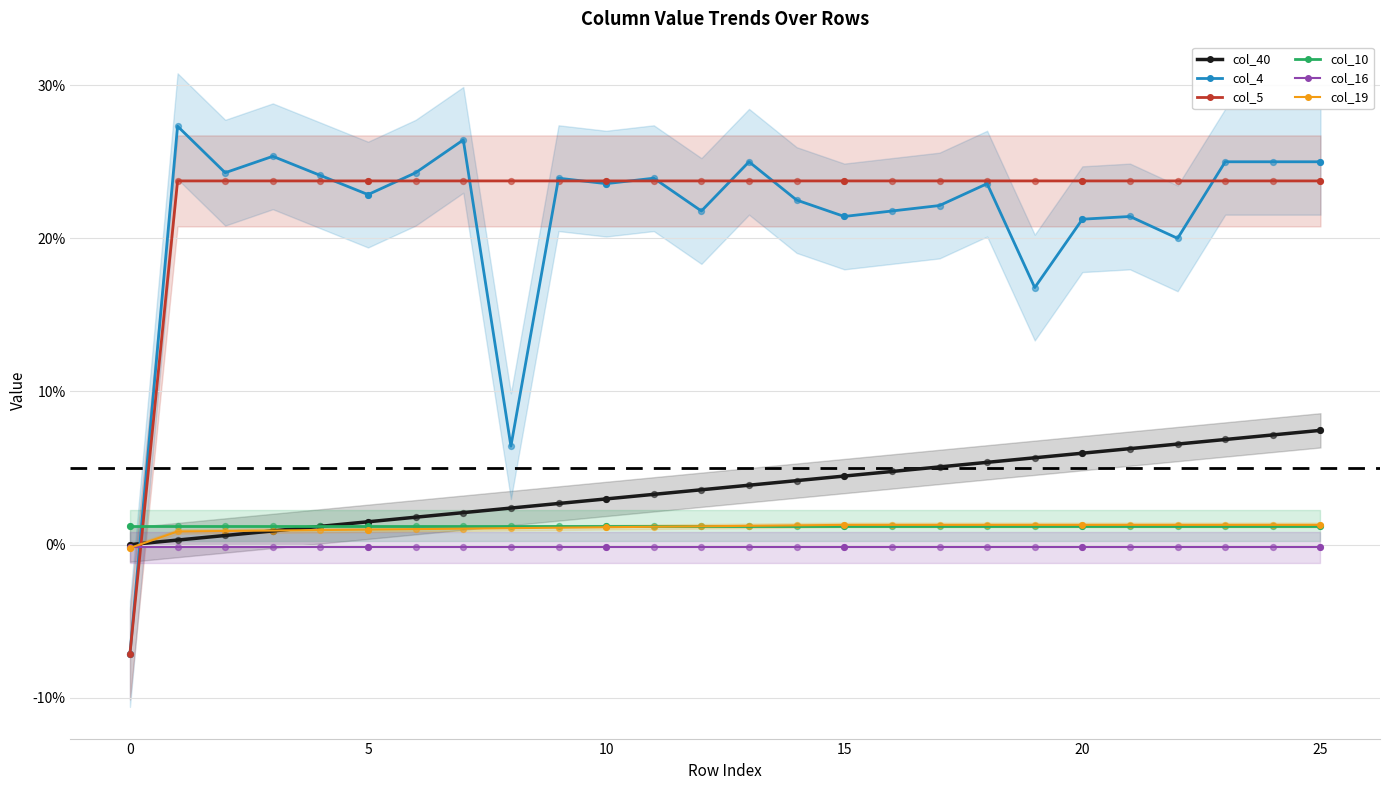

At which category is the sum across all series the highest?

25